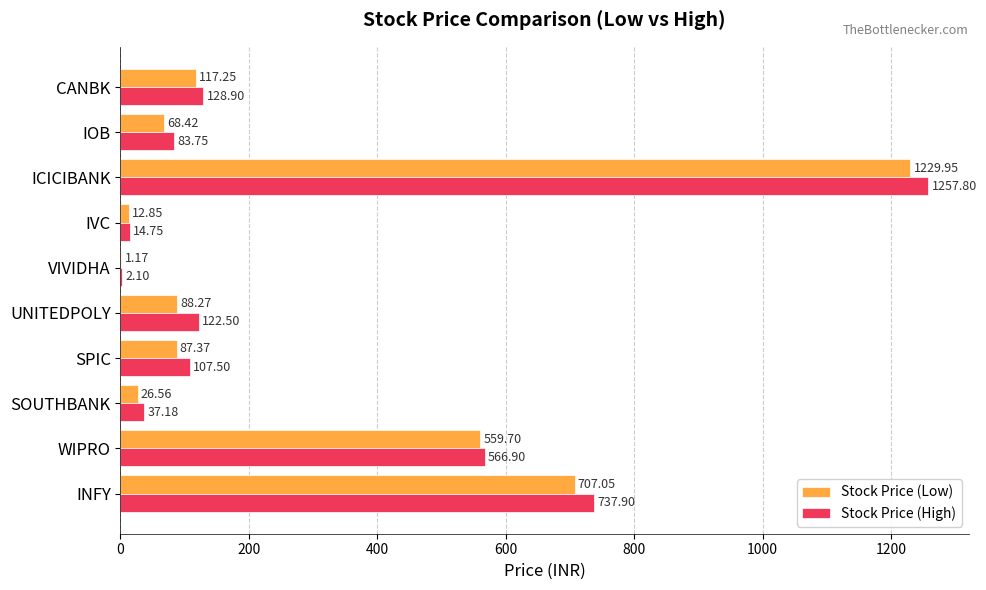

What is the sum of all Stock Price (Low) values?

2898.6